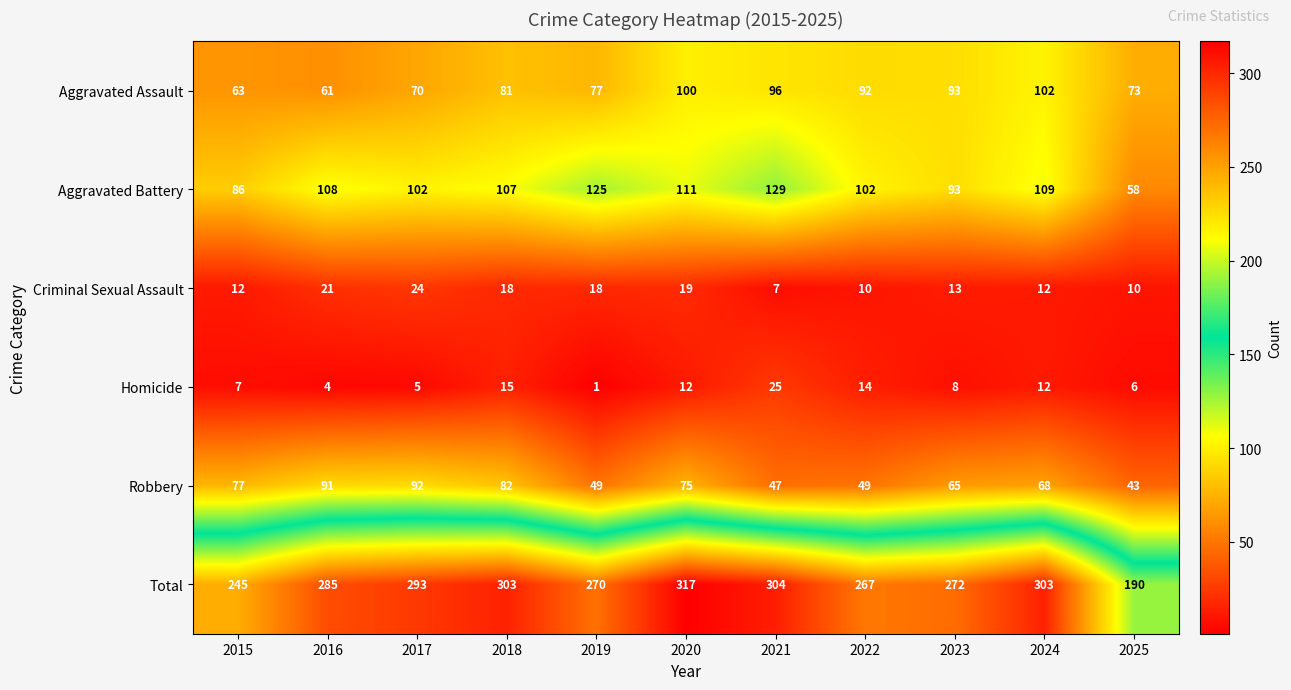

The Total series shows 303 at 2018. True or false?

True